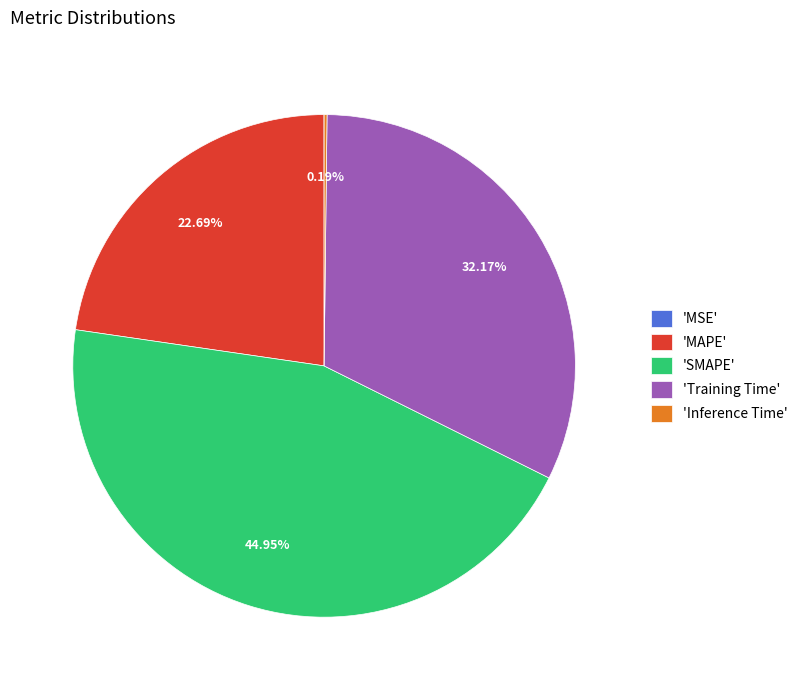

Which slice is the largest?

'SMAPE'